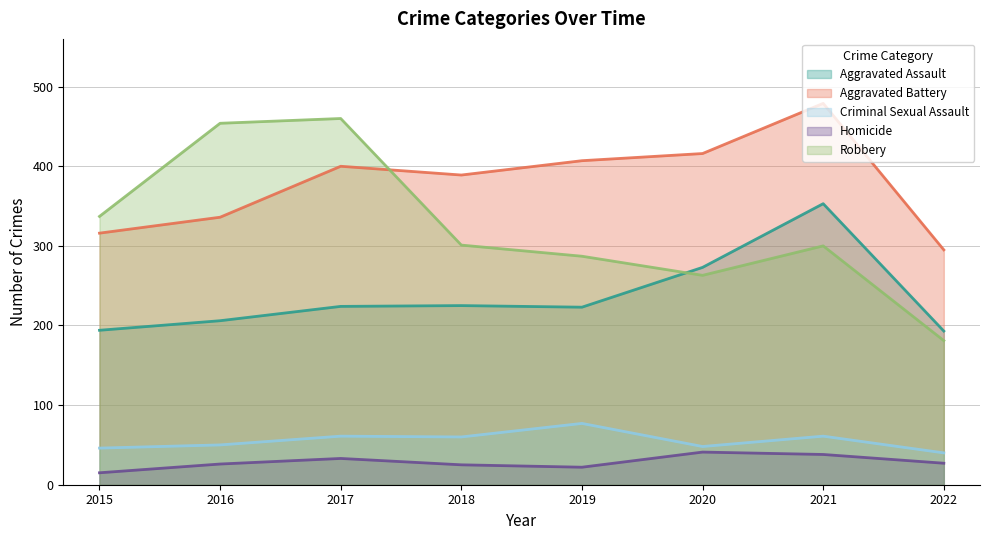

What is the difference between the Homicide values at 2018 and 2020?

16